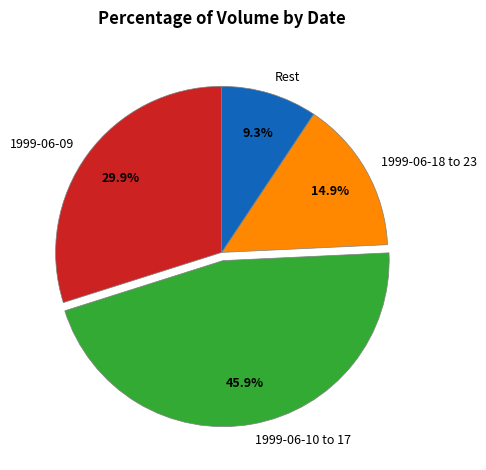

To the nearest percent, what is the difference between the largest and smallest slice percentages?

37%